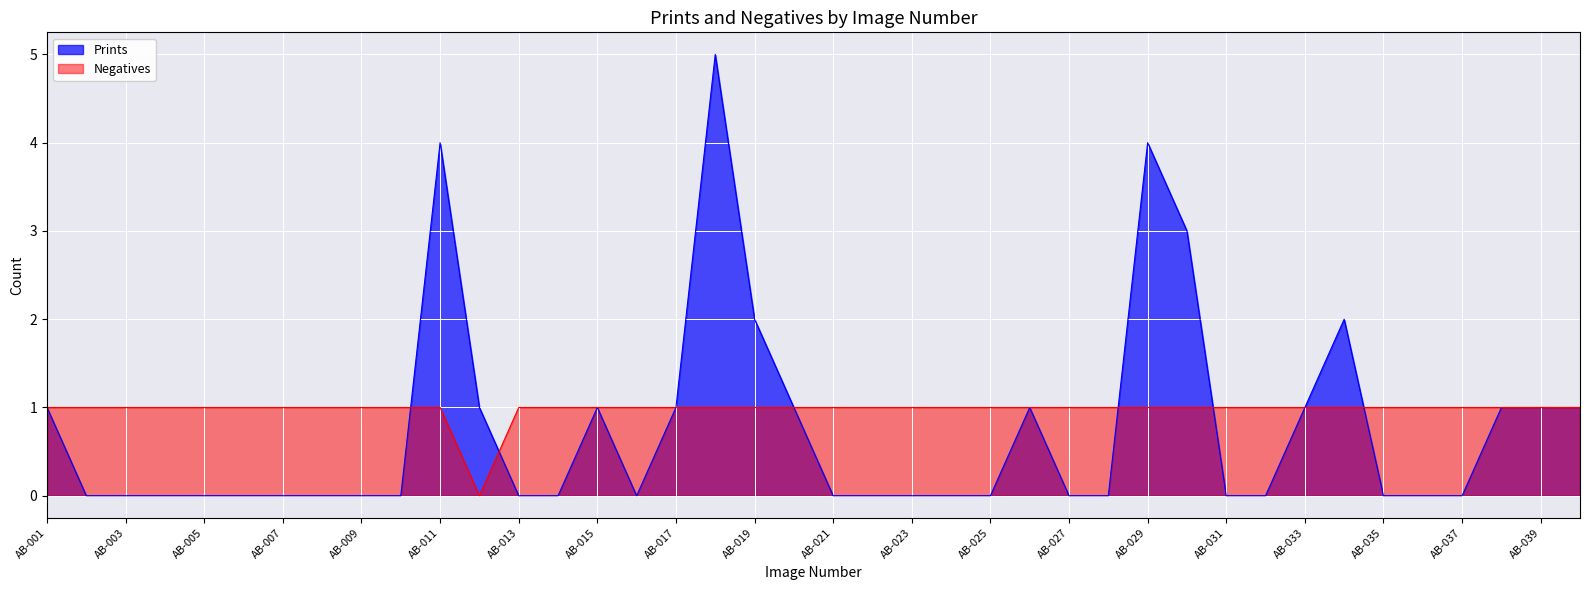

How many lines are shown in the chart?

2